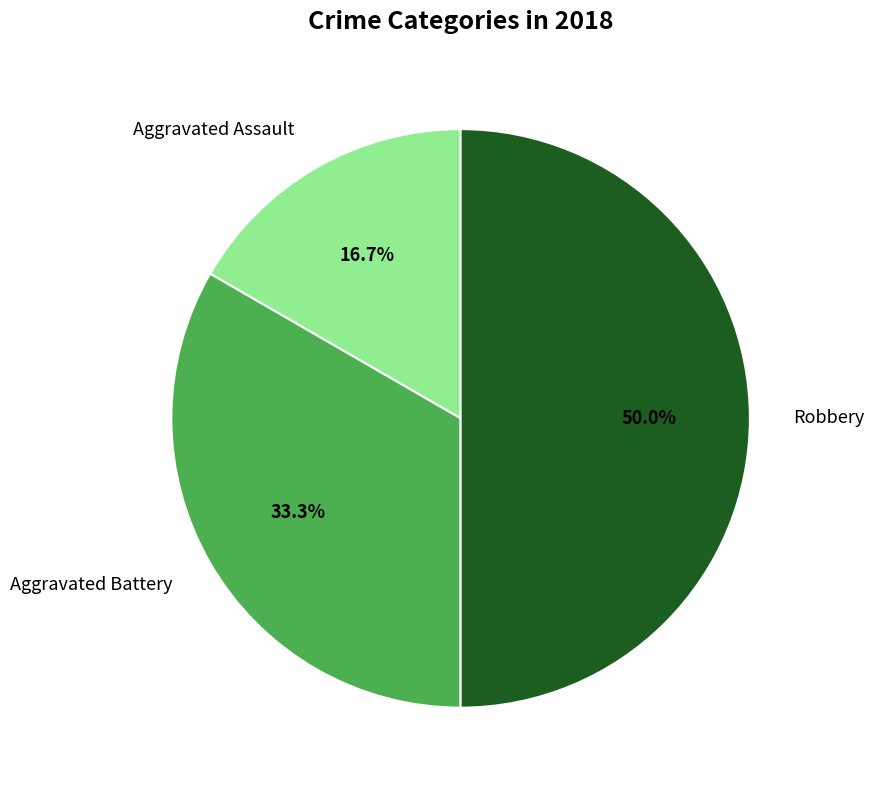

What percentage is the Robbery slice, to the nearest percent?

50%